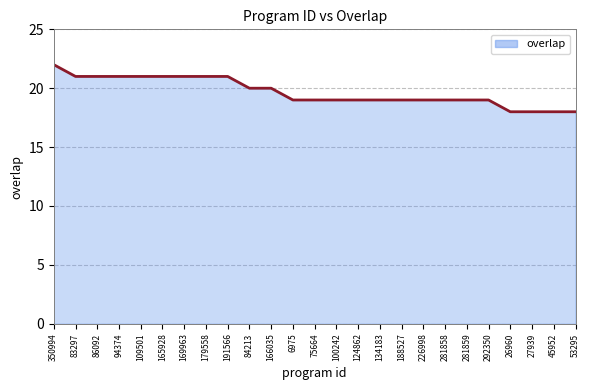

What is the average value?

20